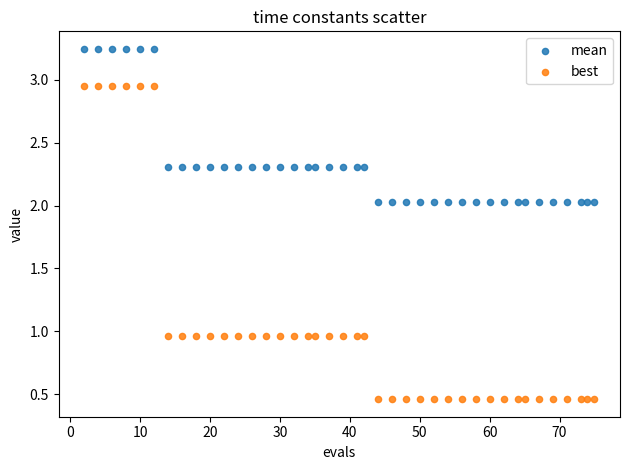

Which series has the largest Y range (max minus min)?

best